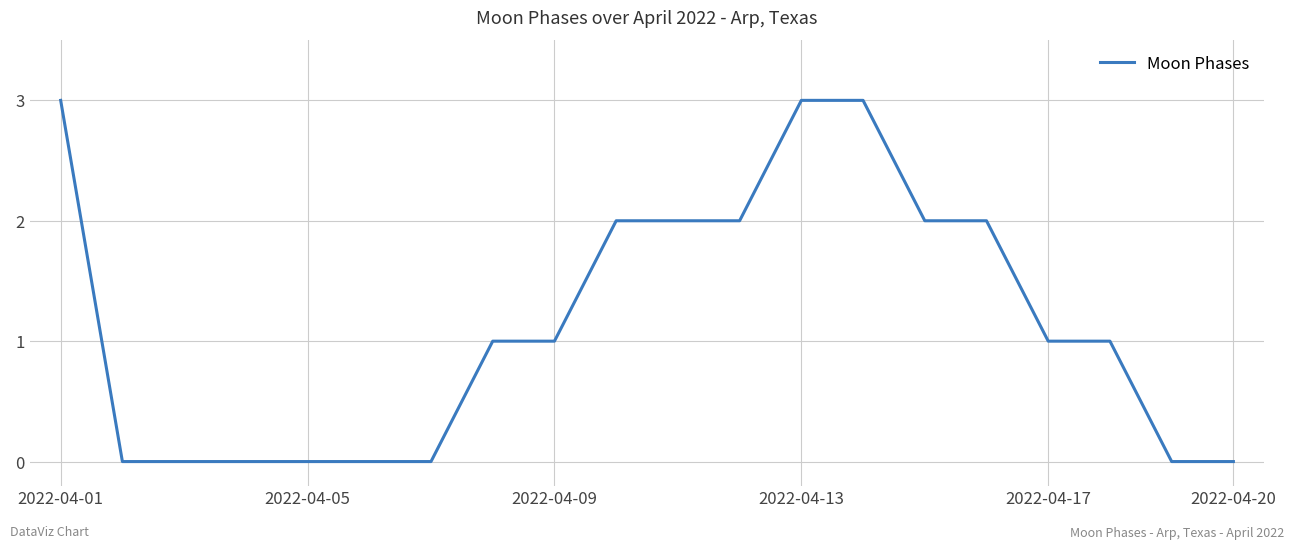

Reading right to left, list all the values displayed in this chart.

0	0	1	1	2	2	3	3	2	2	2	1	1	0	0	0	0	0	0	3